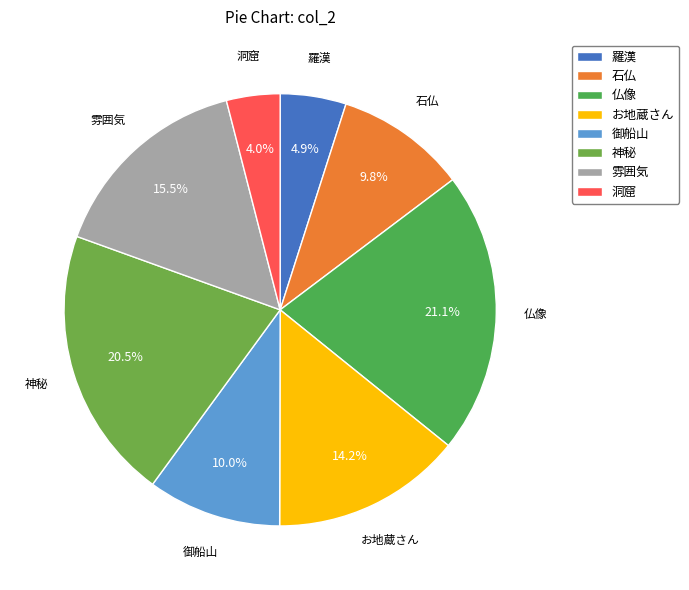

Between 羅漢 and お地蔵さん, which is larger?

お地蔵さん